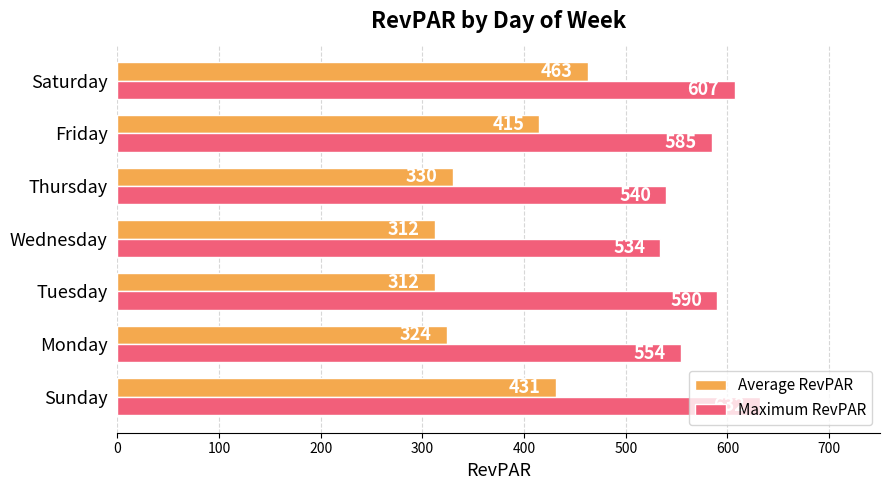

Rank the categories by Maximum RevPAR value from lowest to highest.

Wednesday, Thursday, Monday, Friday, Tuesday, Saturday, Sunday